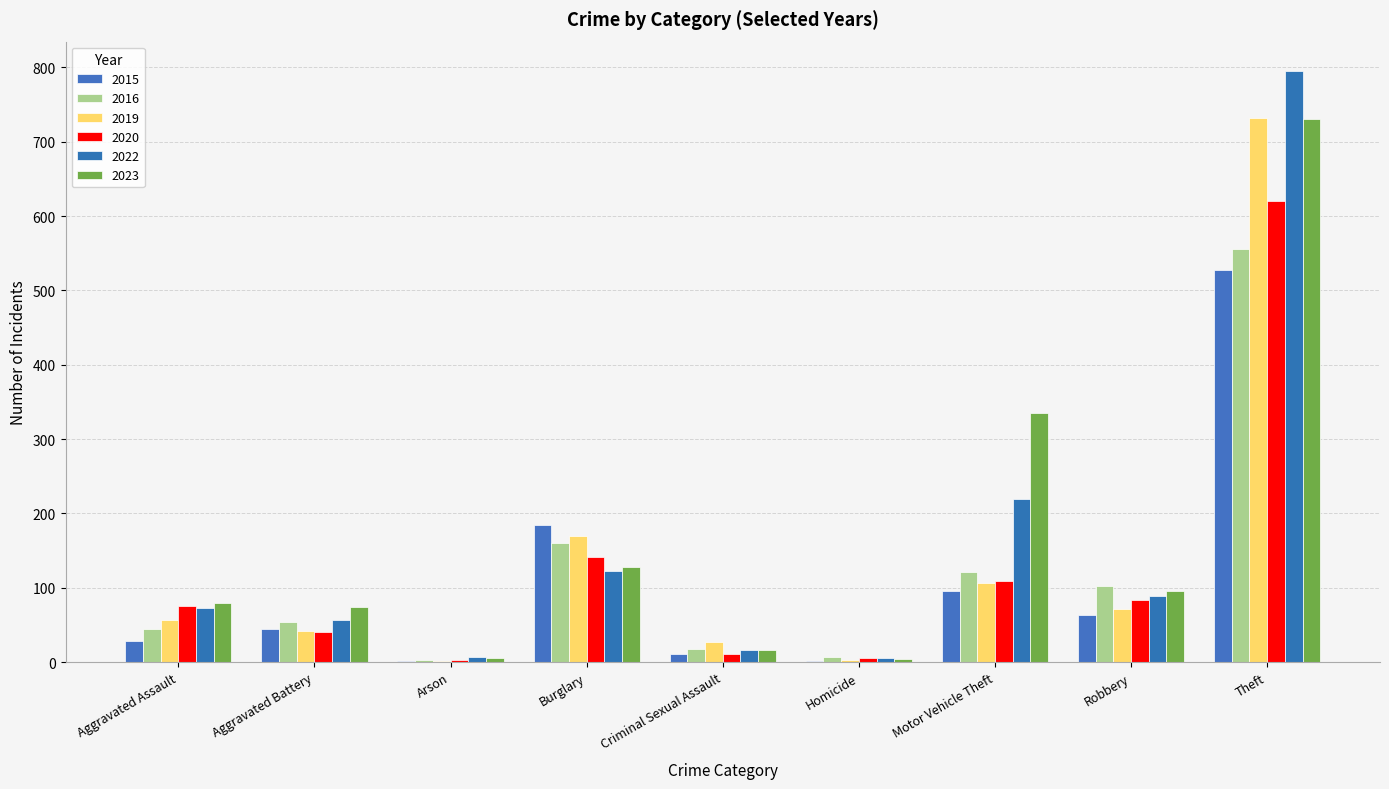

List the series in order of their peak value, lowest first.

2015, 2016, 2020, 2023, 2019, 2022